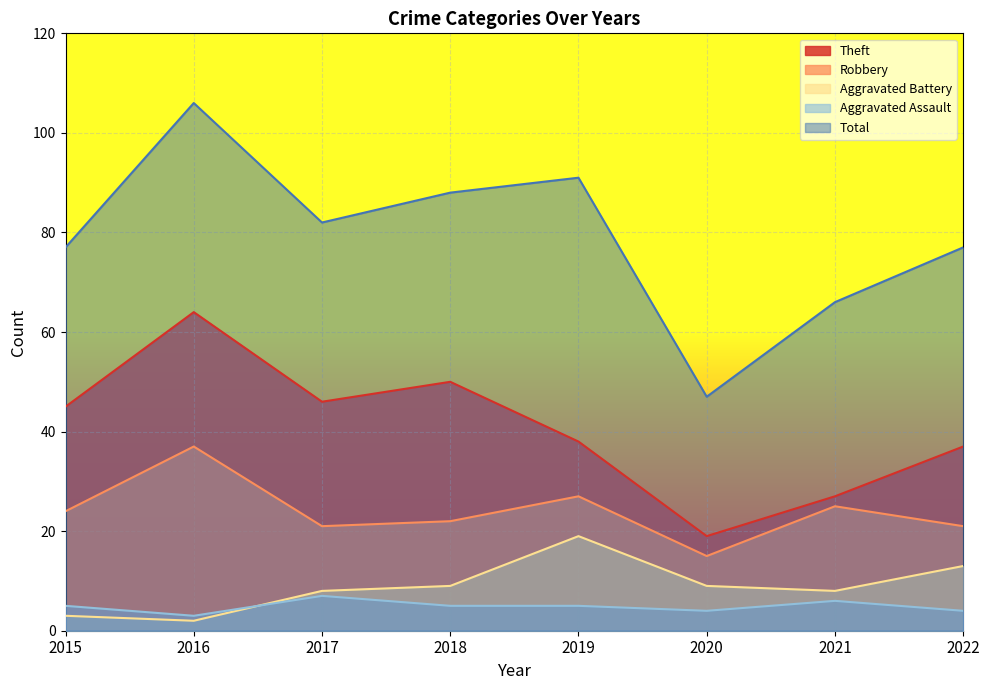

Which series has the widest spread of values?

Total